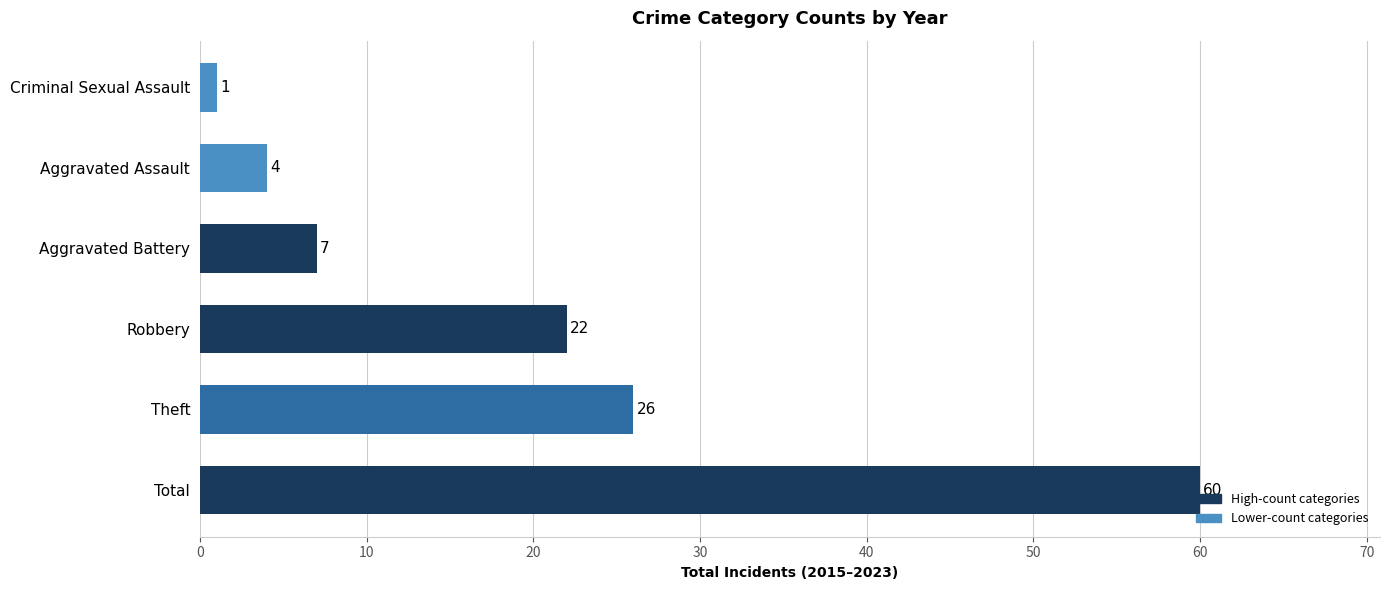

The chart shows a value of 26 at Theft. True or false?

True